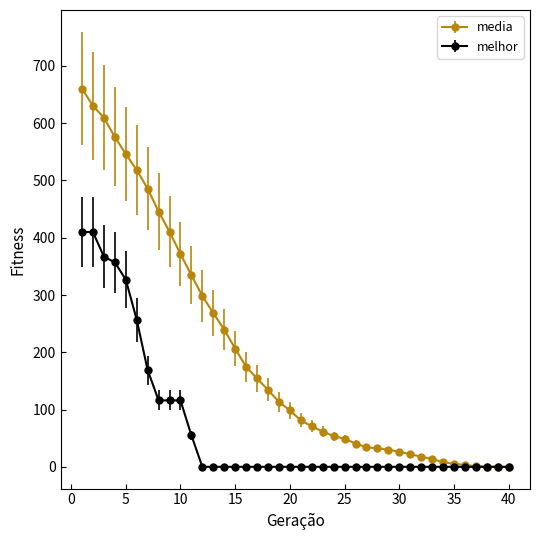

How many categories are shown in the chart?

40